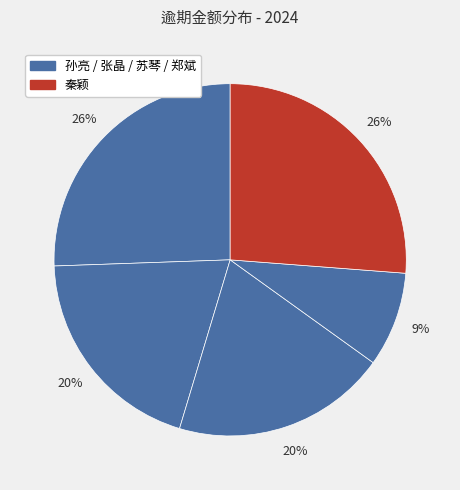

How many slices are in this pie chart?

5